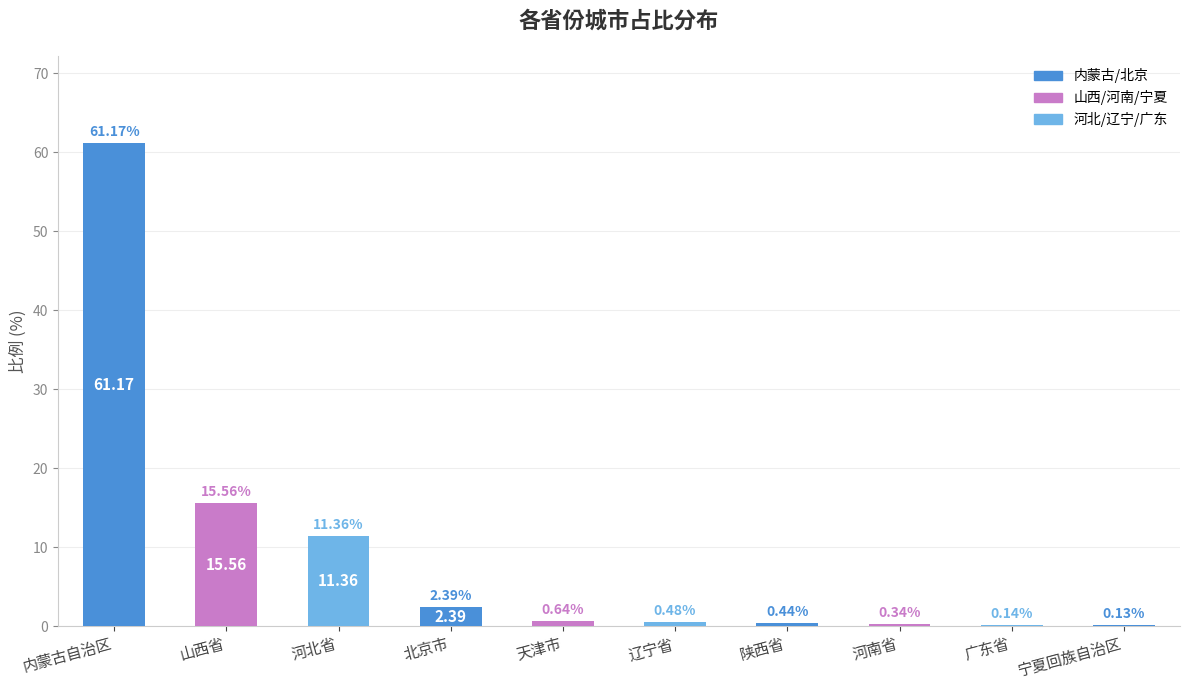

What is the sum of the values at 辽宁省 and 河南省?

0.8